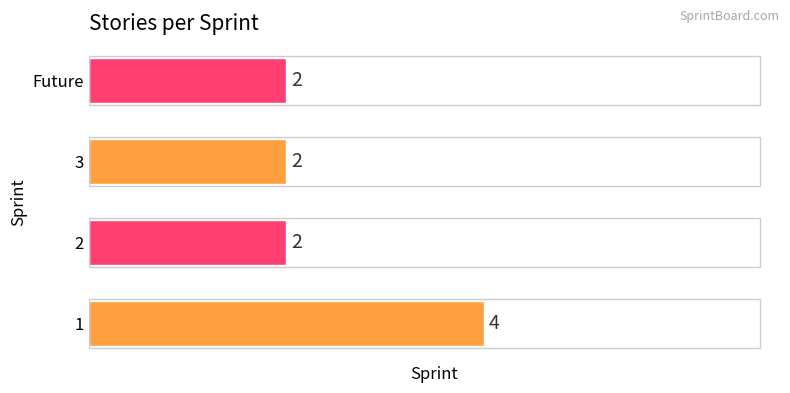

Reading bottom to top, what are all the values shown in this chart?

4	2	2	2